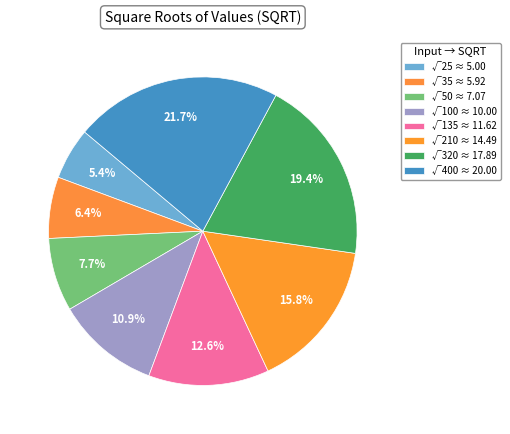

Which slice is the smallest?

√25 ≈ 5.00